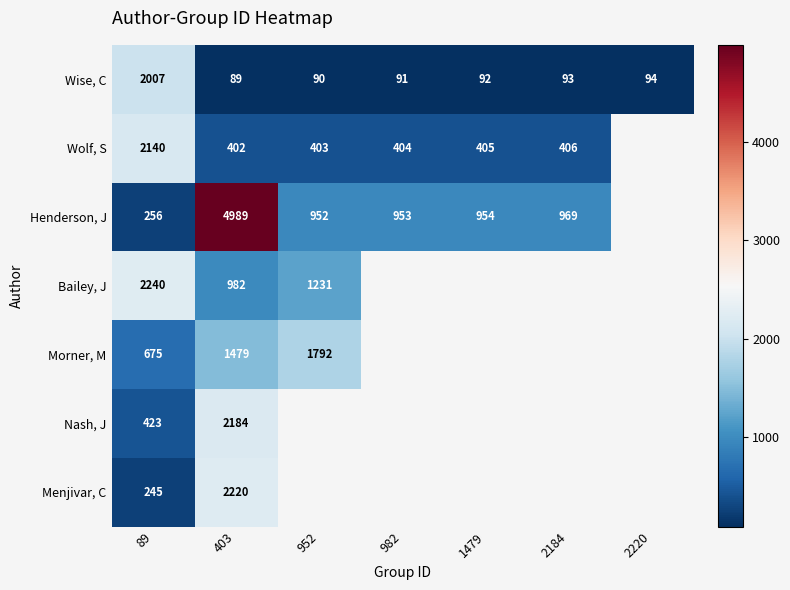

What is the sum of the Morner, M values at 89 and 403?

2154